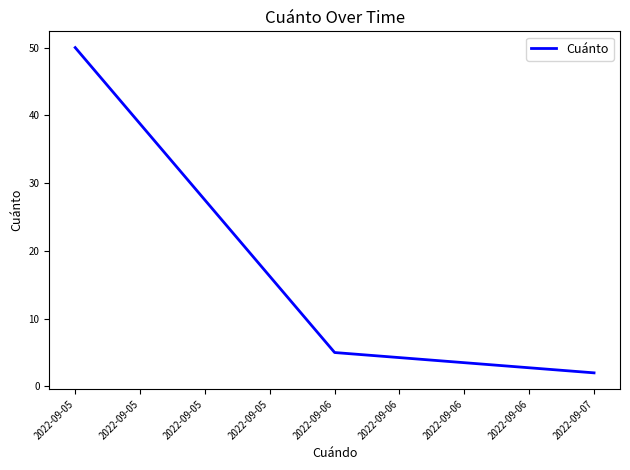

Rank the categories by value from highest to lowest.

2022-09-05, 2022-09-06, 2022-09-07